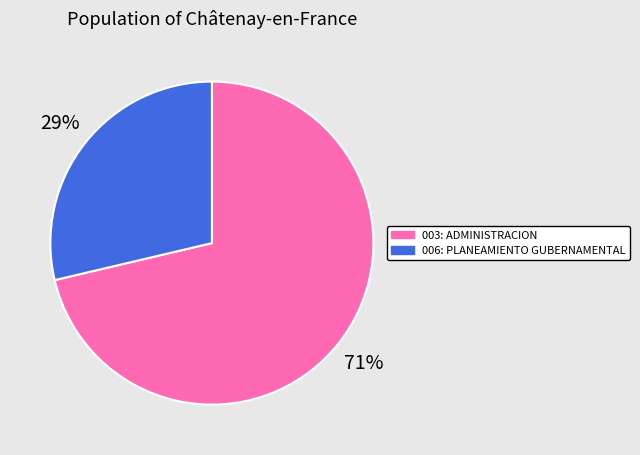

True or false: 006: PLANEAMIENTO GUBERNAMENTAL accounts for 37% of the total.

False